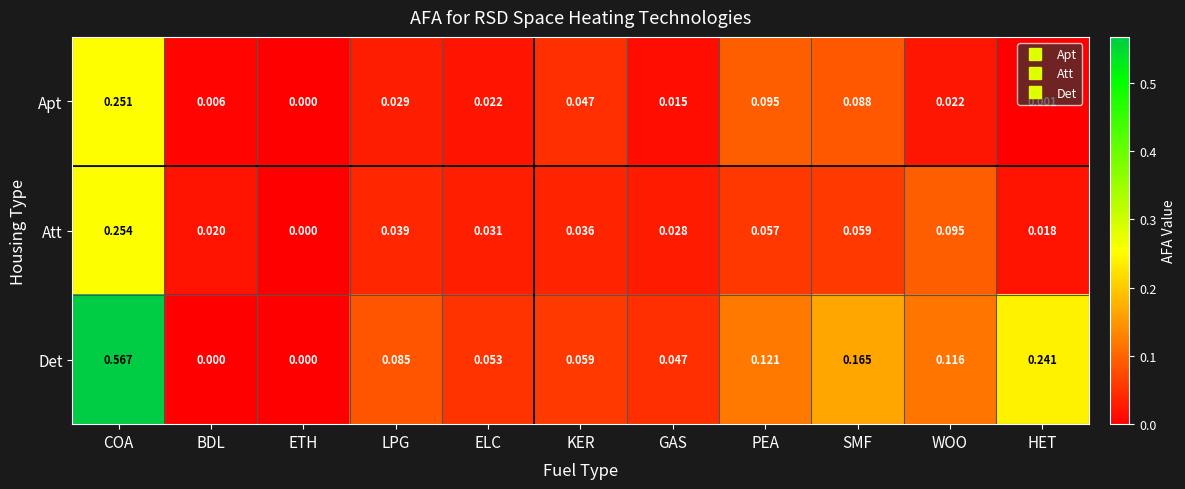

Rank the series at COA from highest to lowest value.

Det, Att, Apt